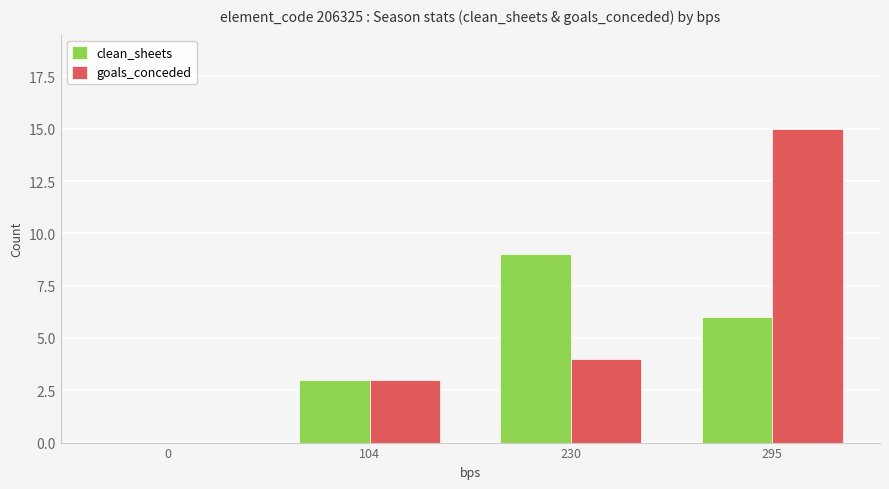

Which series has the largest total across all categories?

goals_conceded